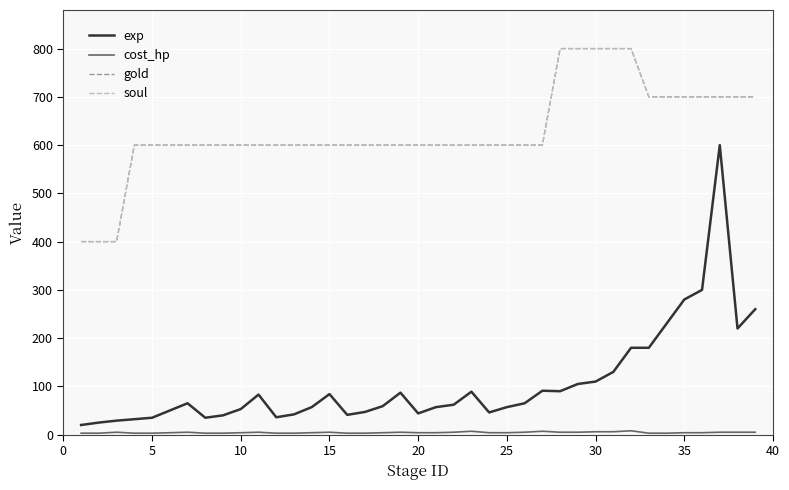

Does the chart display data point markers on the line(s)?

No